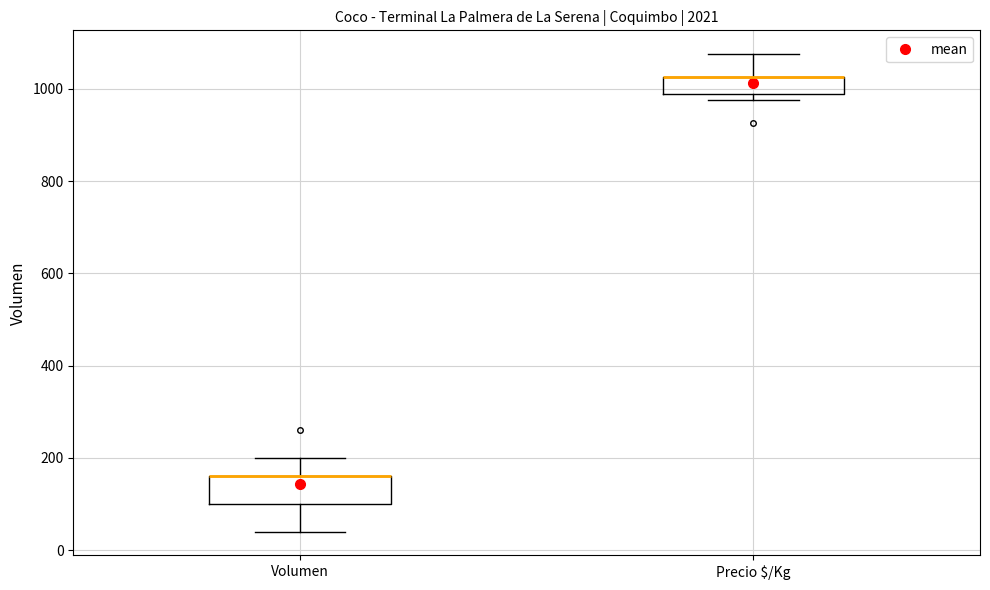

Reading left to right, read every box against the y-axis: the position of its median line, the range the box covers, and the ends of its whiskers. The values are not printed on the chart, so give them approximately, as read against the axis.

Volumen: median 160 (drawn on the box's upper edge), box 100 to 160, whiskers 40 to 200
Precio $/Kg: median 1020 (drawn on the box's upper edge), box 980 to 1020, whiskers 980 (just below the box's lower edge) to 1080